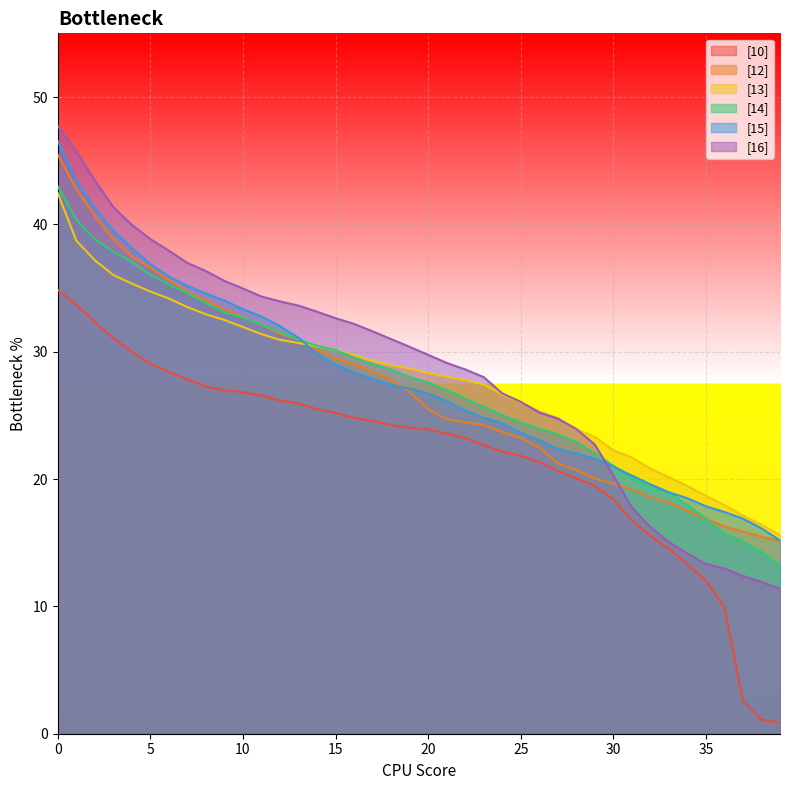

What is the spread (max minus min) of values at 17?

7.1